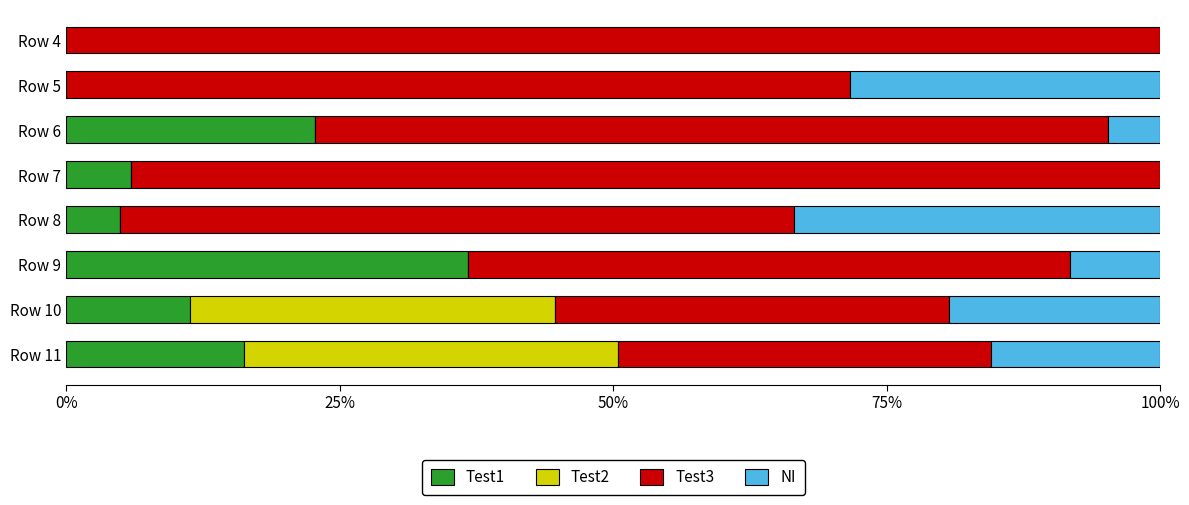

Which category has the highest value in the Test1 series?

Row 9